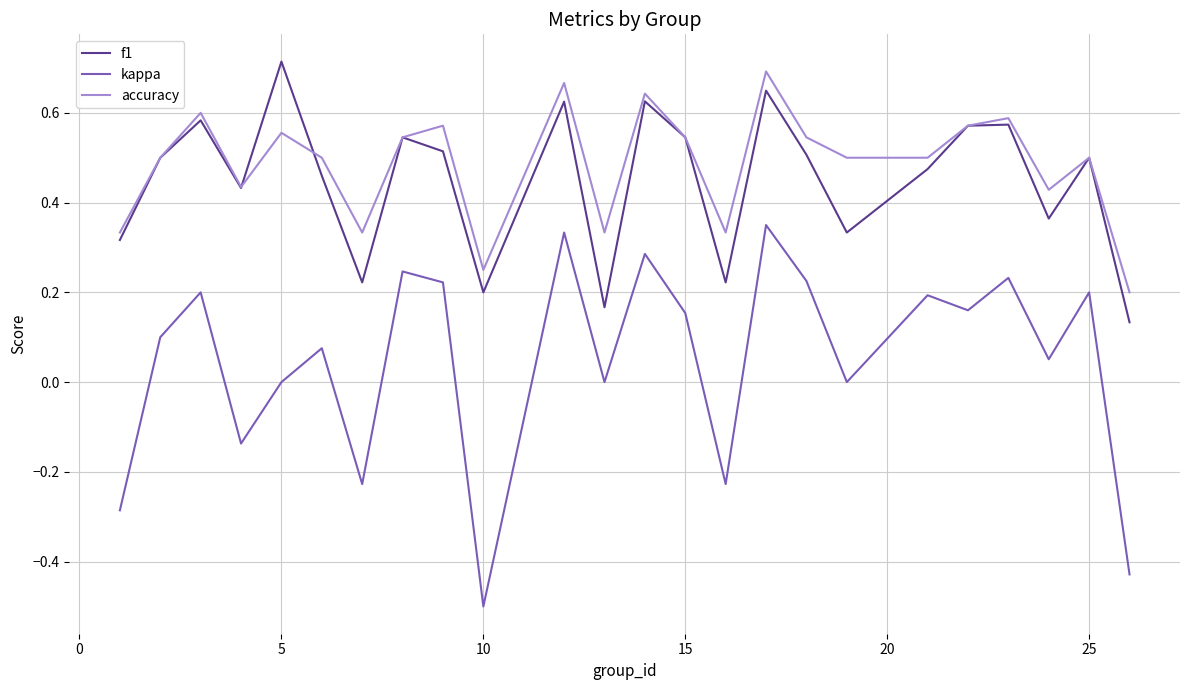

Which series has the largest range (max minus min)?

kappa